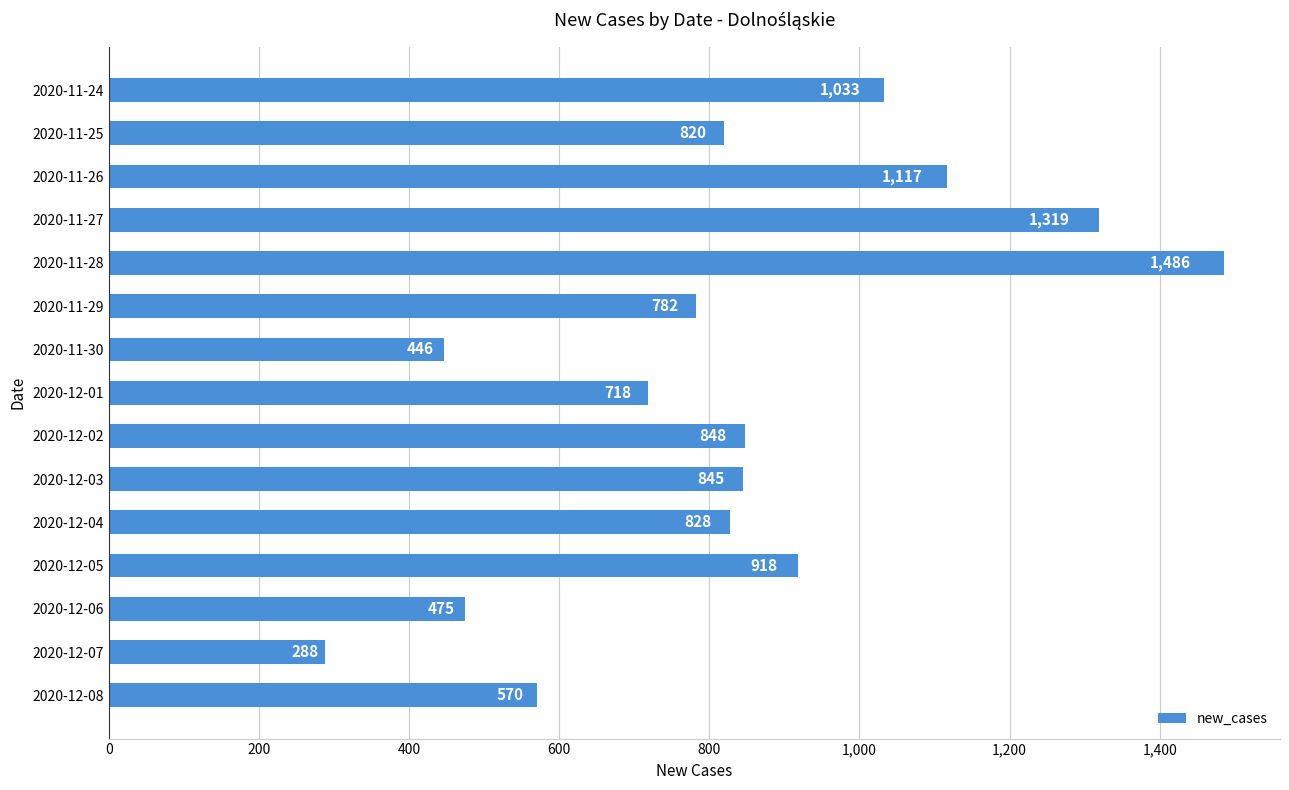

What is the change in value from 2020-12-01 to 2020-12-06?

-243